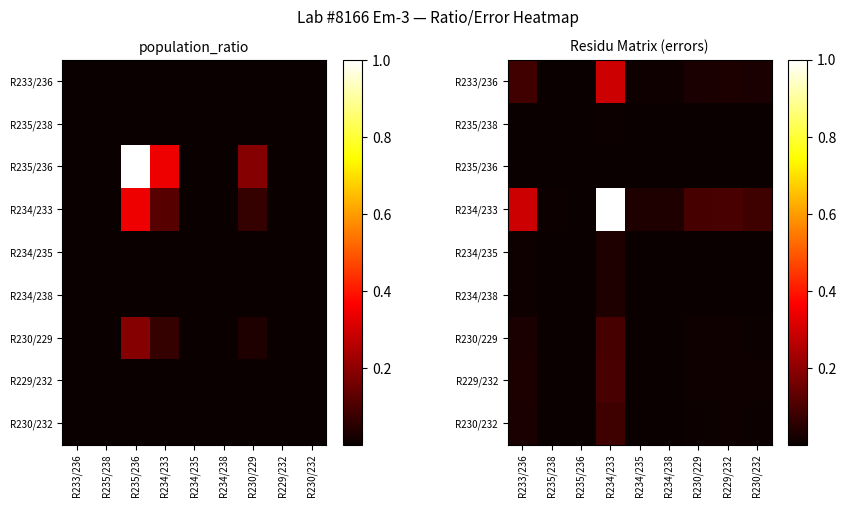

Rank the categories by R233/236 value from highest to lowest.

R234/233, R233/236, R229/232, R230/229, R230/232, R234/238, R234/235, R235/238, R235/236